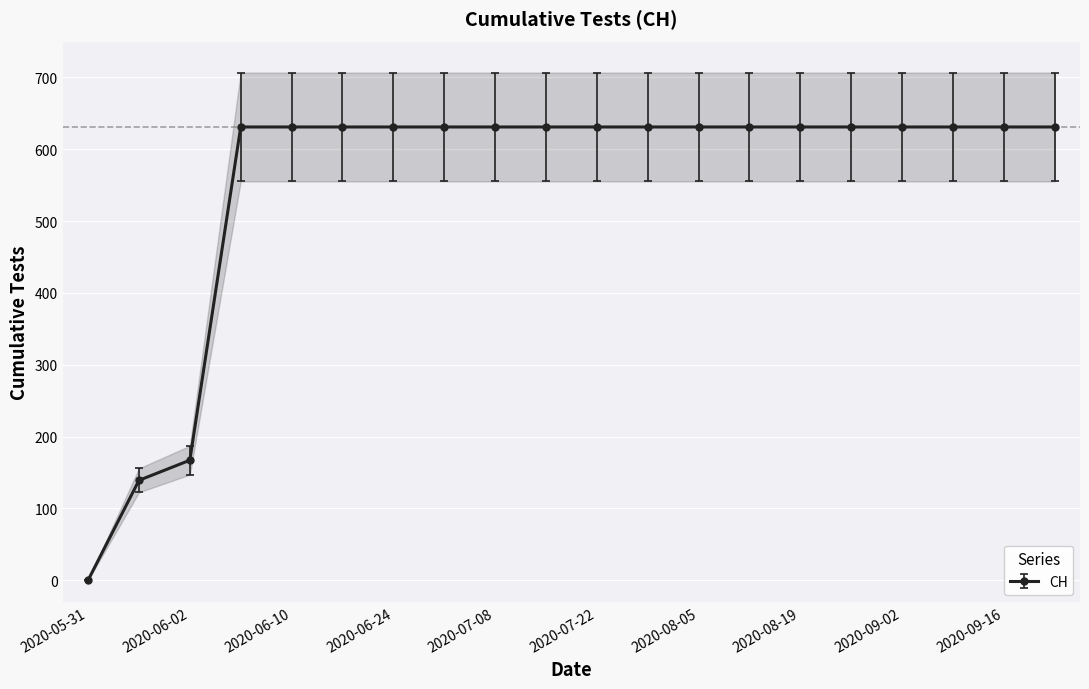

At which label is the value closest to 315?

2020-06-02